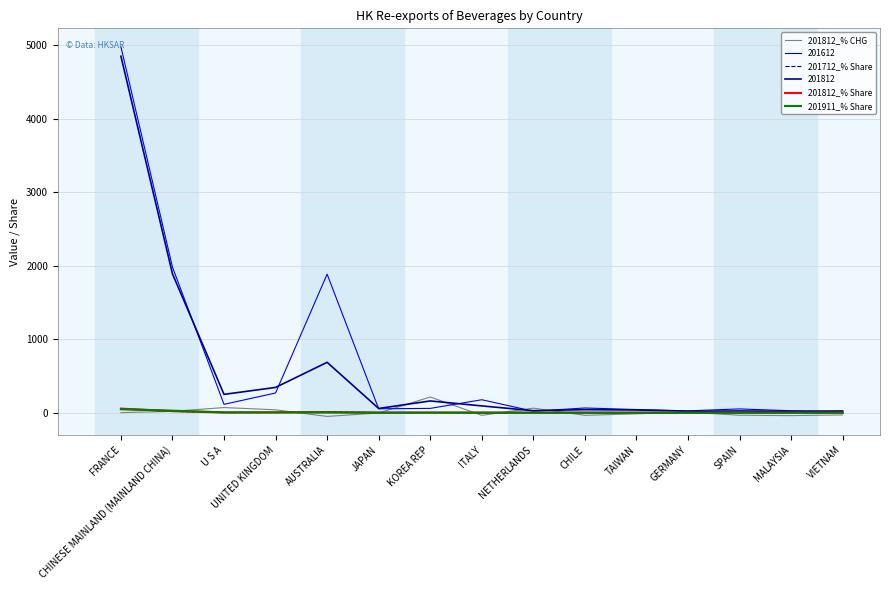

Which series has the largest range (max minus min)?

201612